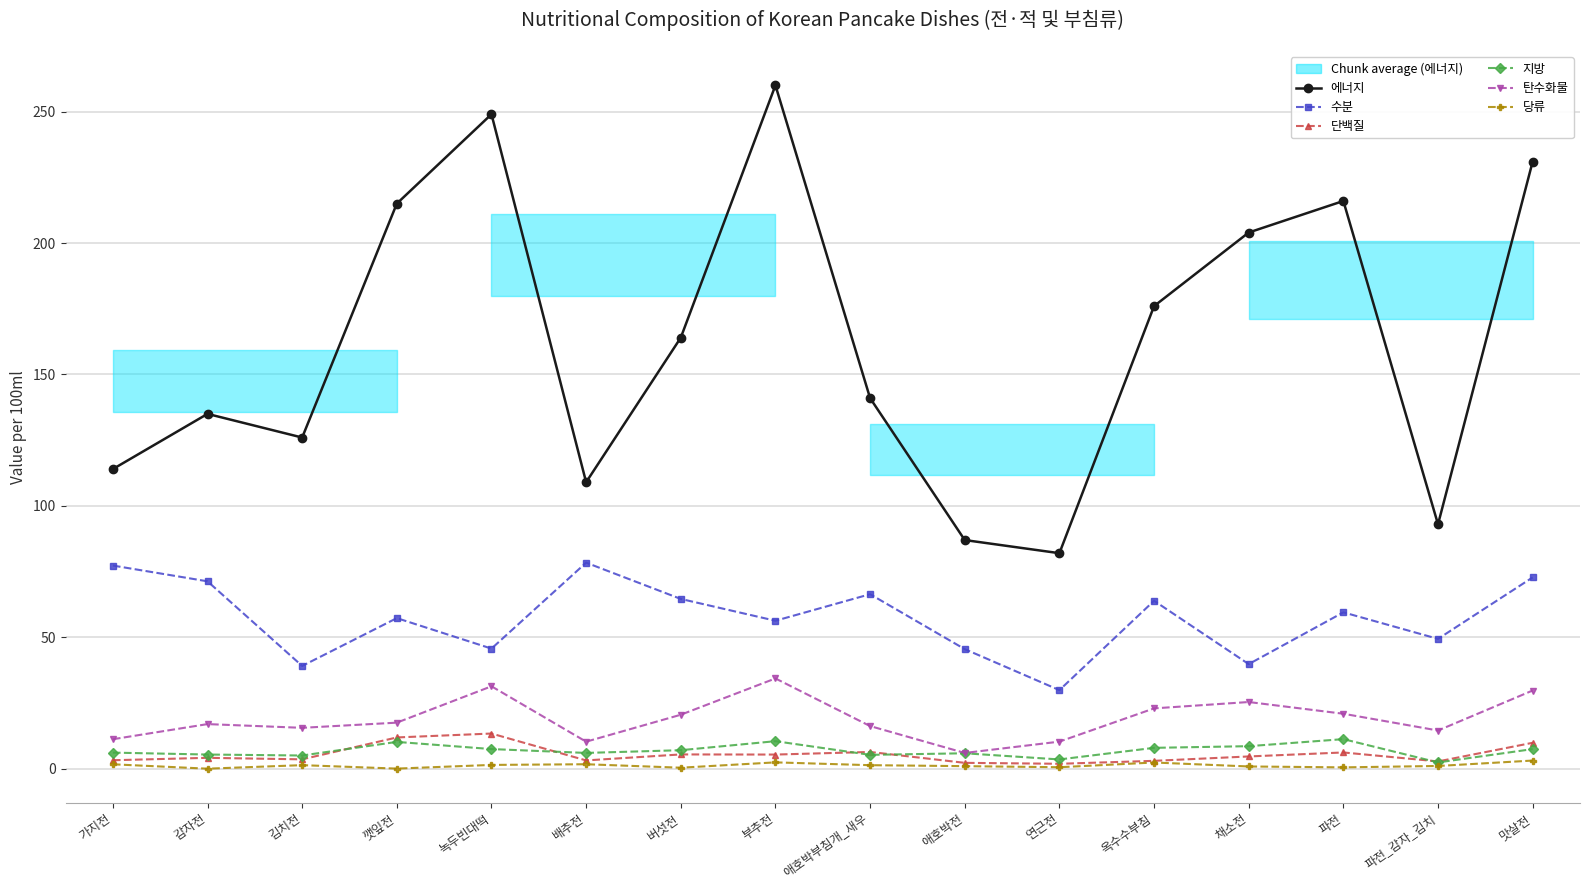

In 탄수화물, how many points are lower than both neighbors (excluding endpoints)?

4